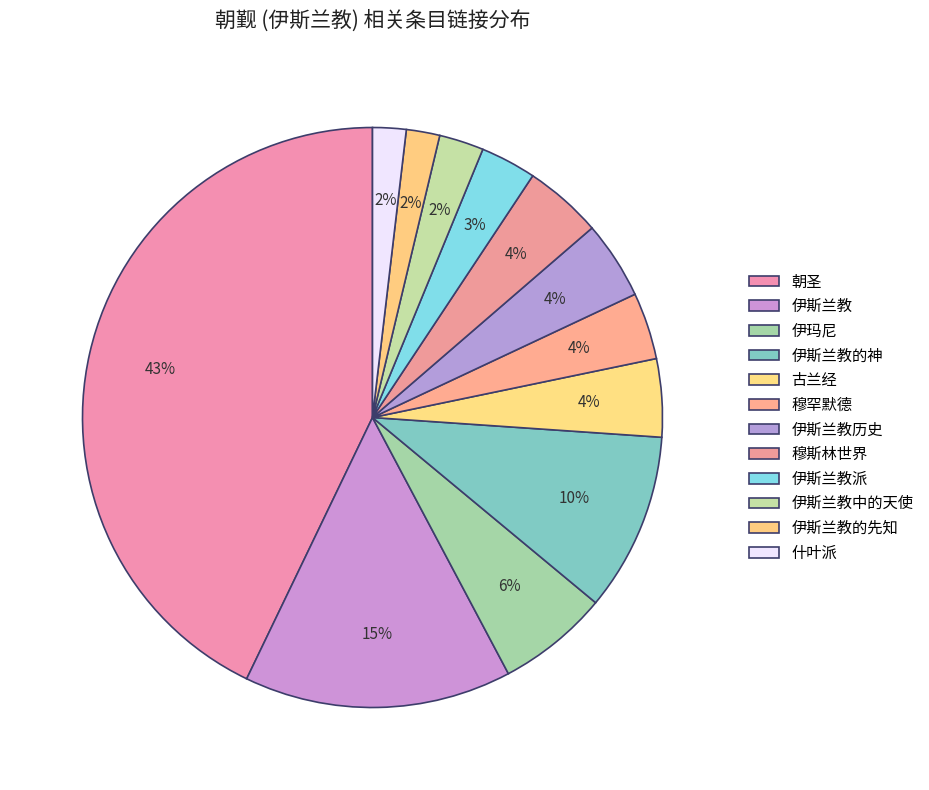

Do 朝圣 and 古兰经 together represent more than half of the pie?

No